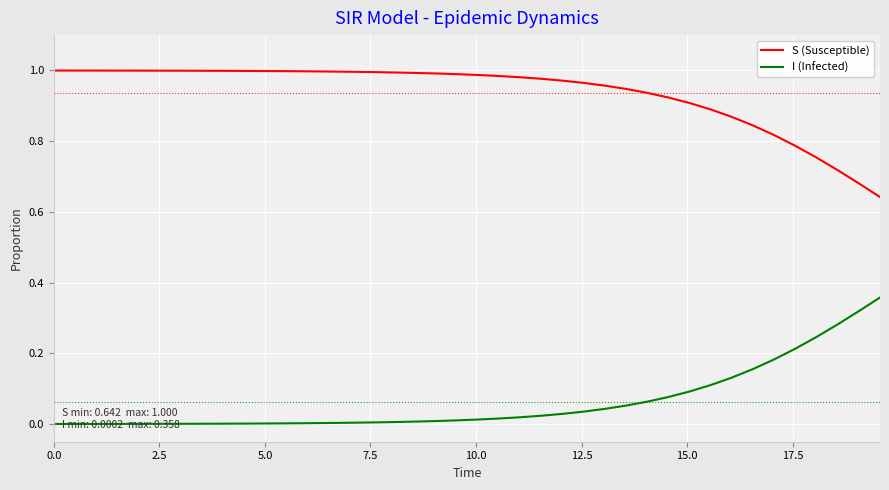

Which series has the largest total across all categories?

S (Susceptible)